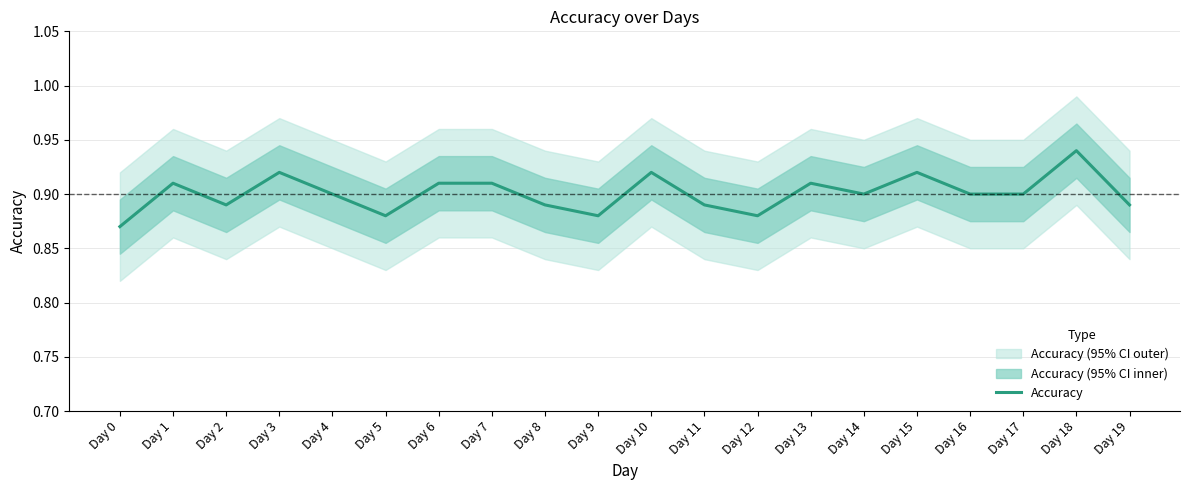

Which has a higher value, Day 2 or Day 17?

Day 17